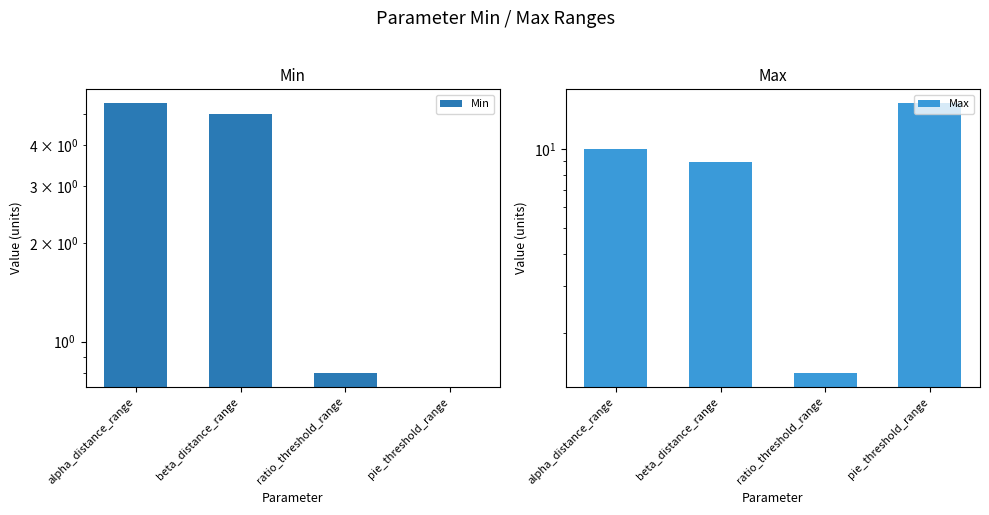

At which label is Min closest to 2?

ratio_threshold_range